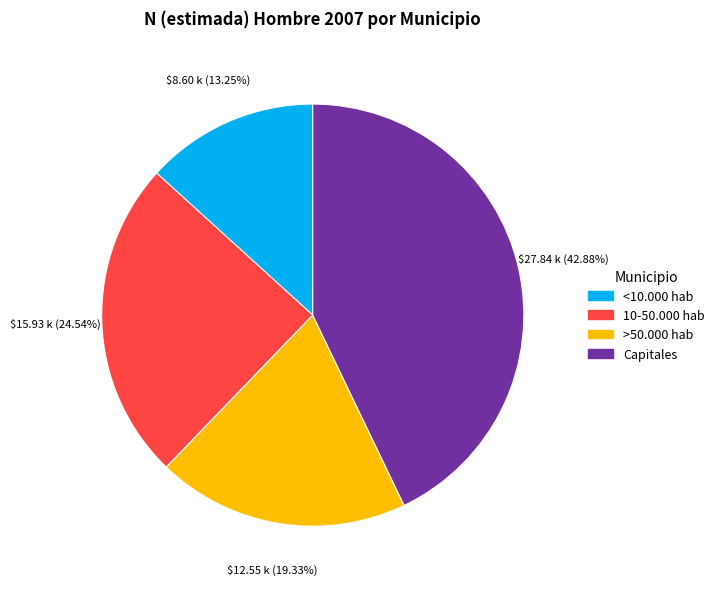

Between Capitales and <10.000 hab, which is larger?

Capitales